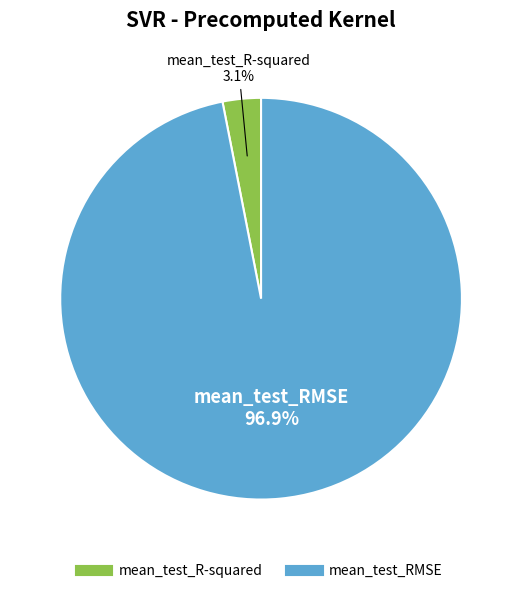

To the nearest percent, what is the difference between the mean_test_R-squared and mean_test_RMSE slice percentages?

94%